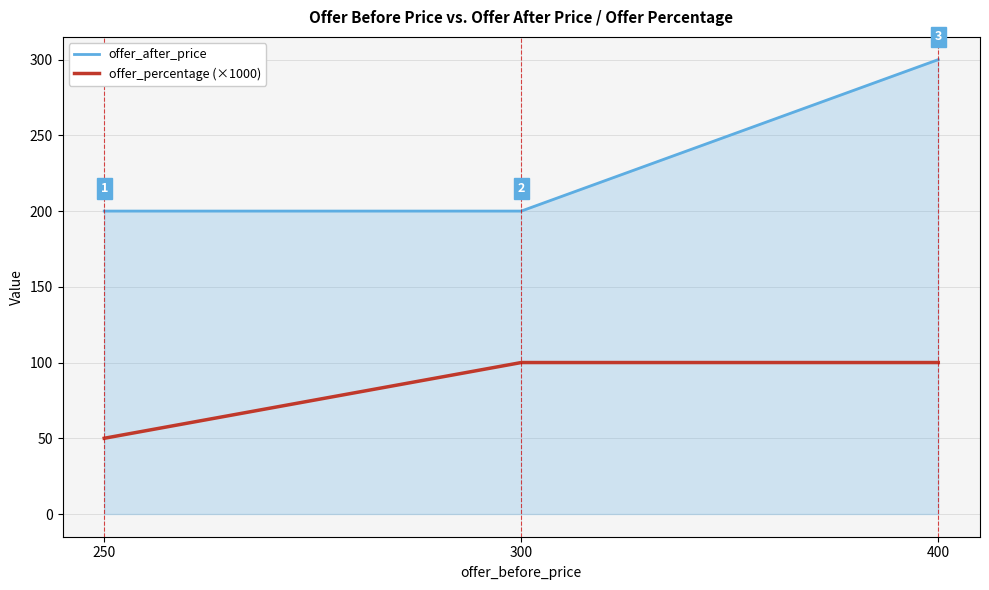

Which label corresponds to the smallest value in the chart?

250